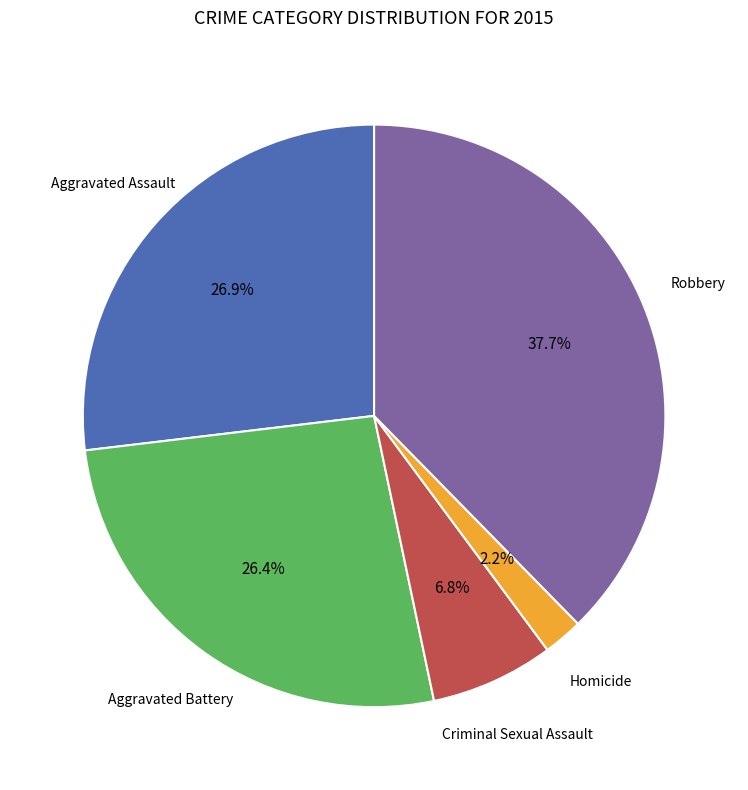

What is the largest slice in the pie chart?

Robbery